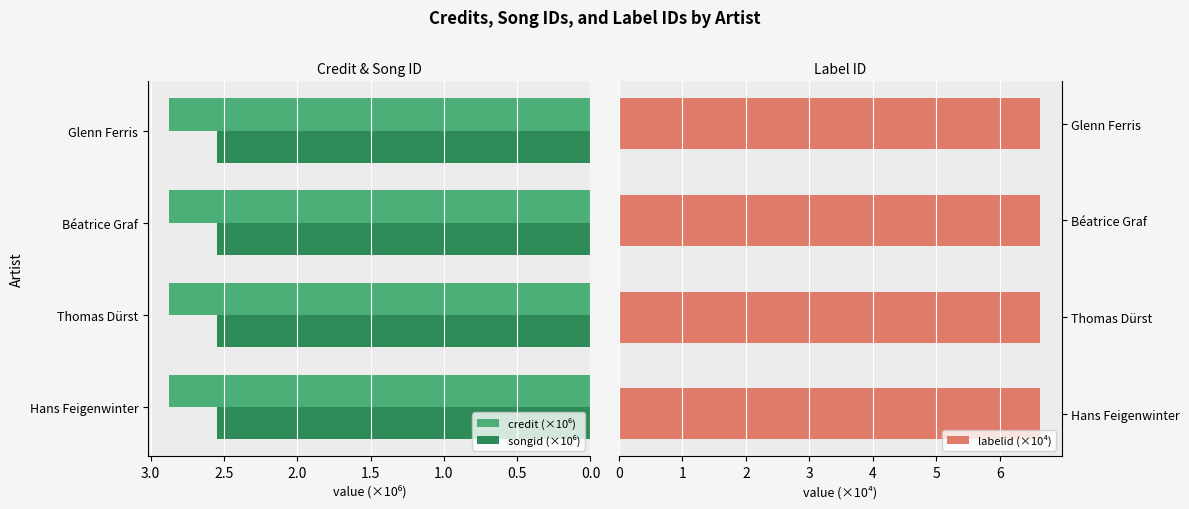

Is the value of songid (×10⁶) at 1.0 greater than the value of credit (×10⁶) at 1.0?

Yes